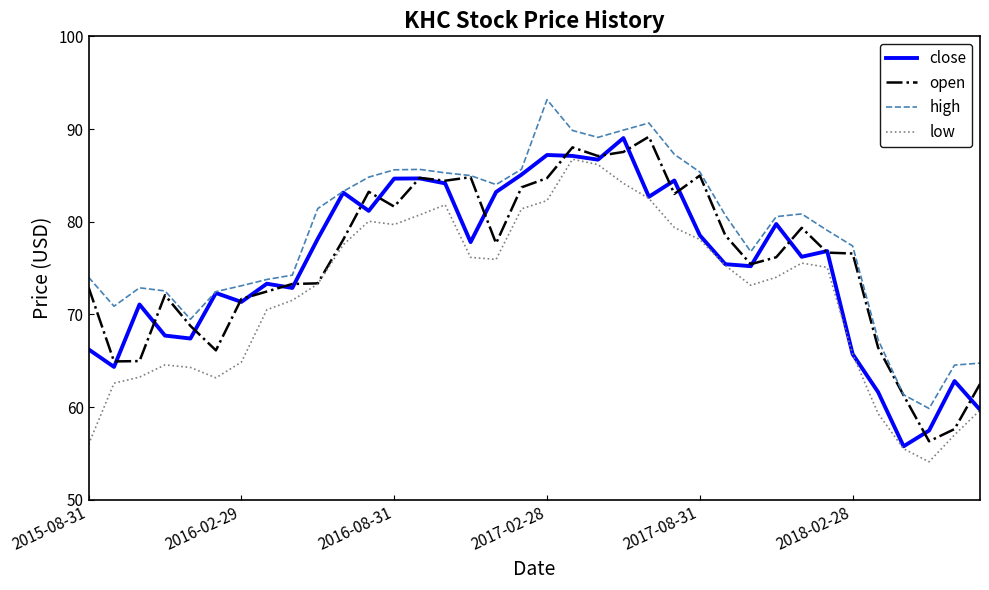

Which series has the largest total across all categories?

high